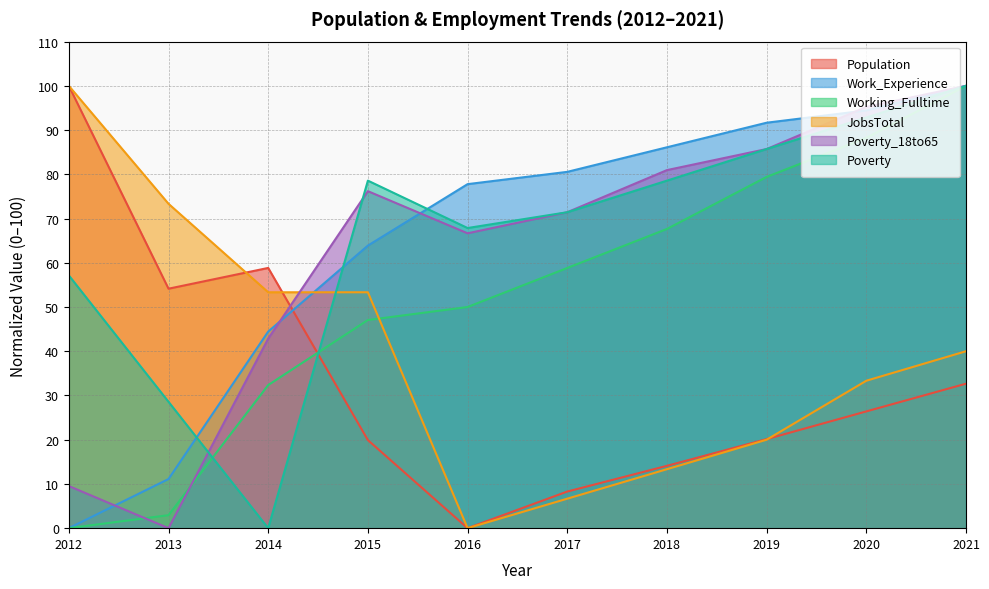

Which series has the widest spread of values?

Population